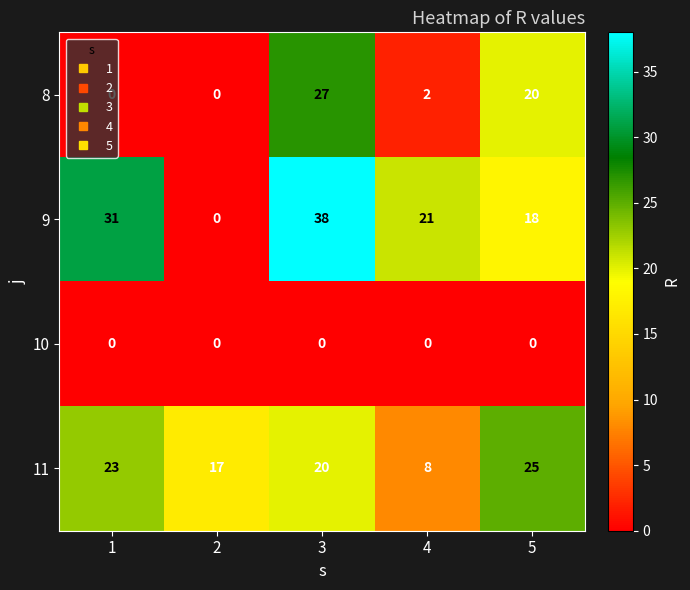

Between 3 and 4, which series saw the biggest shift?

8